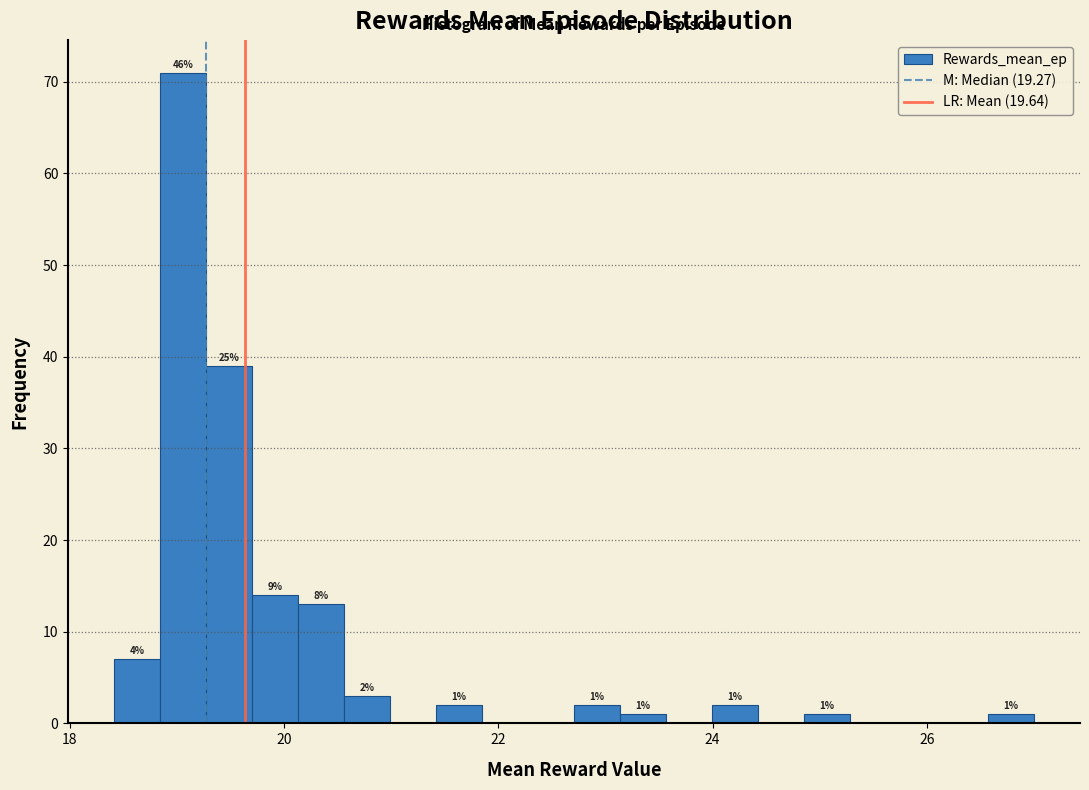

Read against the x-axis, roughly where is the centre of the tallest bar?

19.0